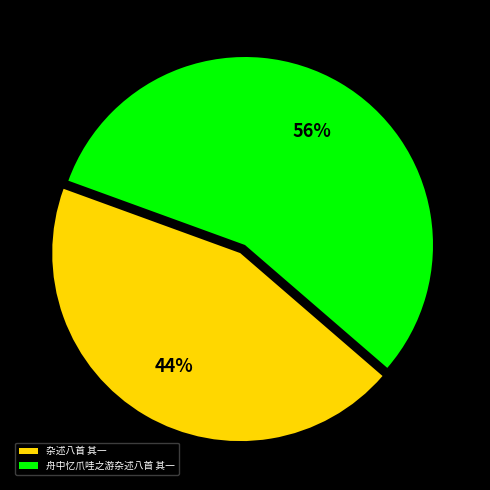

Is the sum of 杂述八首 其一 and 舟中忆爪哇之游杂述八首 其一 greater than half?

Yes